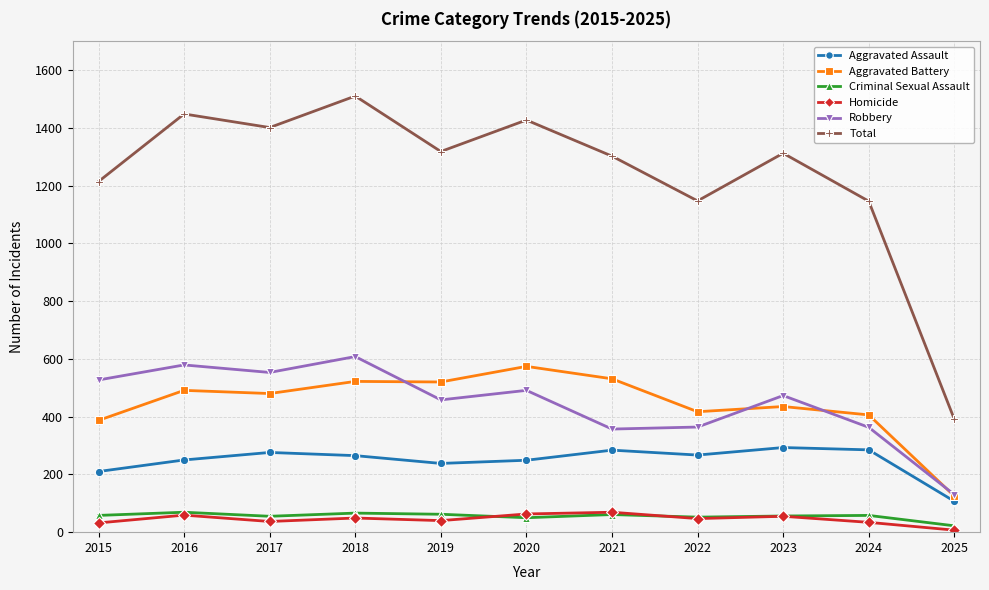

Read the Total value at 2022.

1147